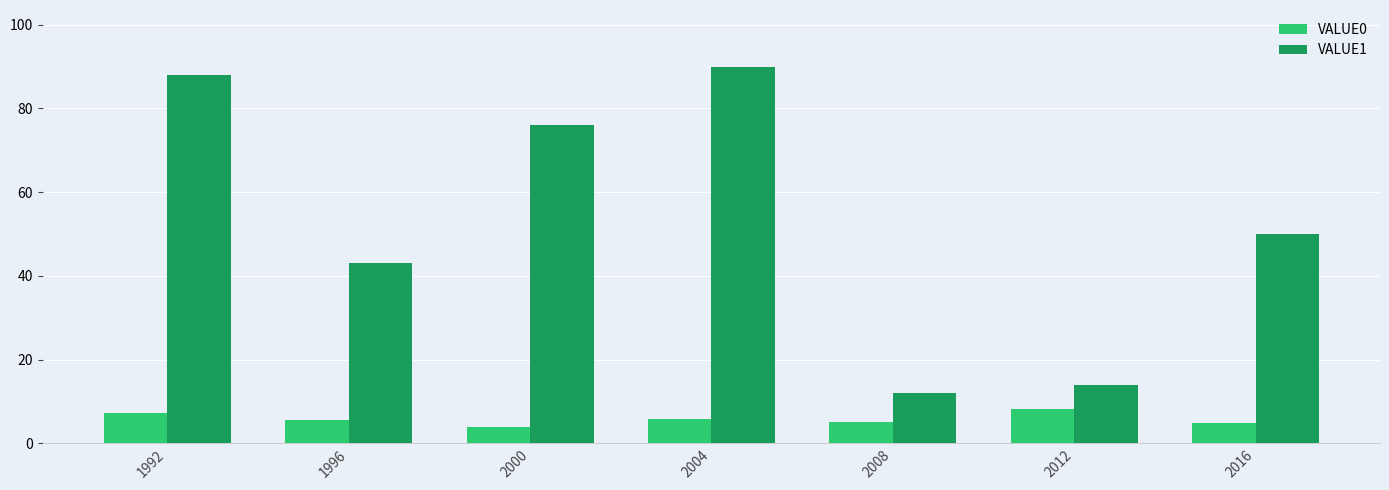

What is the approximate value of VALUE0 at 1992?

7.3